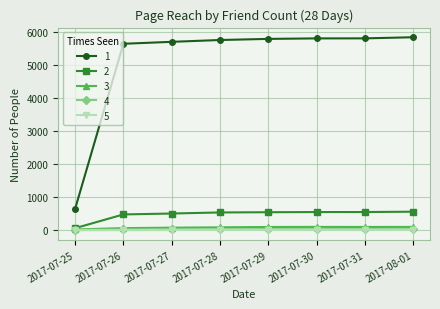

True or false: 1 and 2 cross at least once.

False